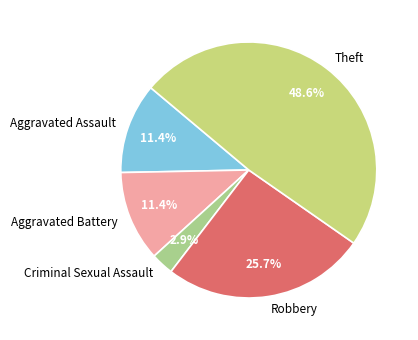

Approximately how many times larger is the value at Aggravated Battery compared to Robbery?

0.4